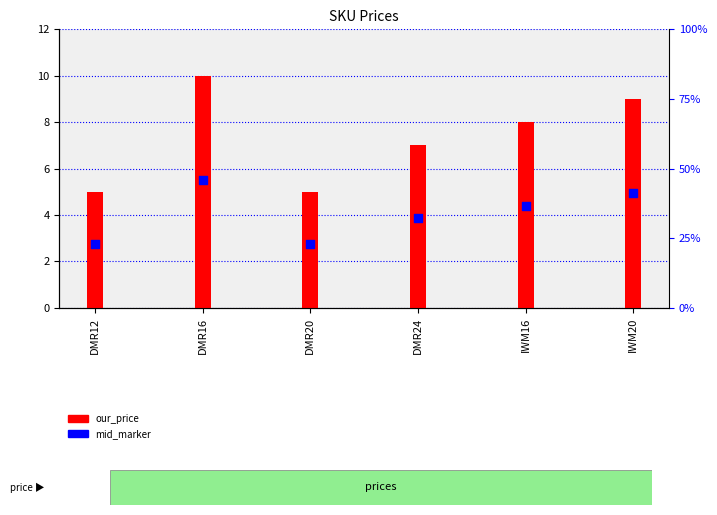

Which series has the widest spread of Y values?

our_price